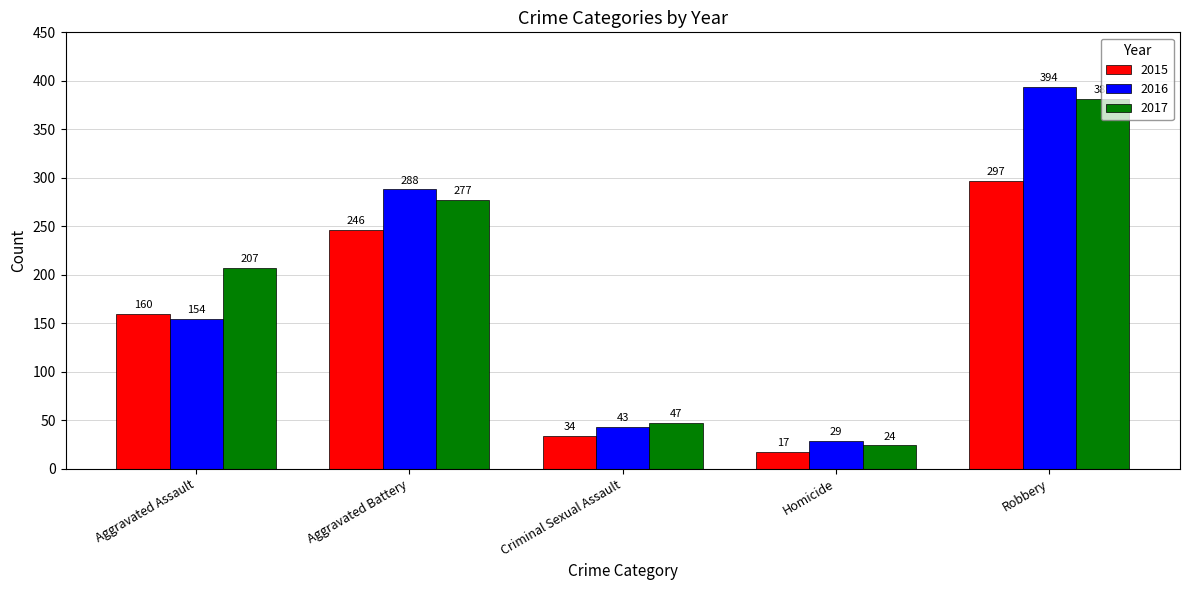

Reading right to left, transcribe all the data shown in this chart.

2015: Robbery=297	Homicide=17	Criminal Sexual Assault=34	Aggravated Battery=246	Aggravated Assault=160
2016: Robbery=394	Homicide=29	Criminal Sexual Assault=43	Aggravated Battery=288	Aggravated Assault=154
2017: Robbery=381	Homicide=24	Criminal Sexual Assault=47	Aggravated Battery=277	Aggravated Assault=207